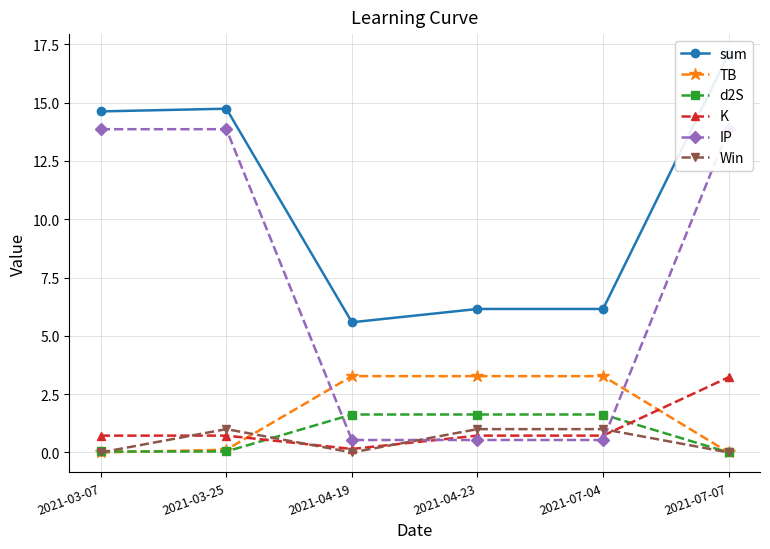

List the series in order of their peak value, lowest first.

Win, d2S, K, TB, IP, sum